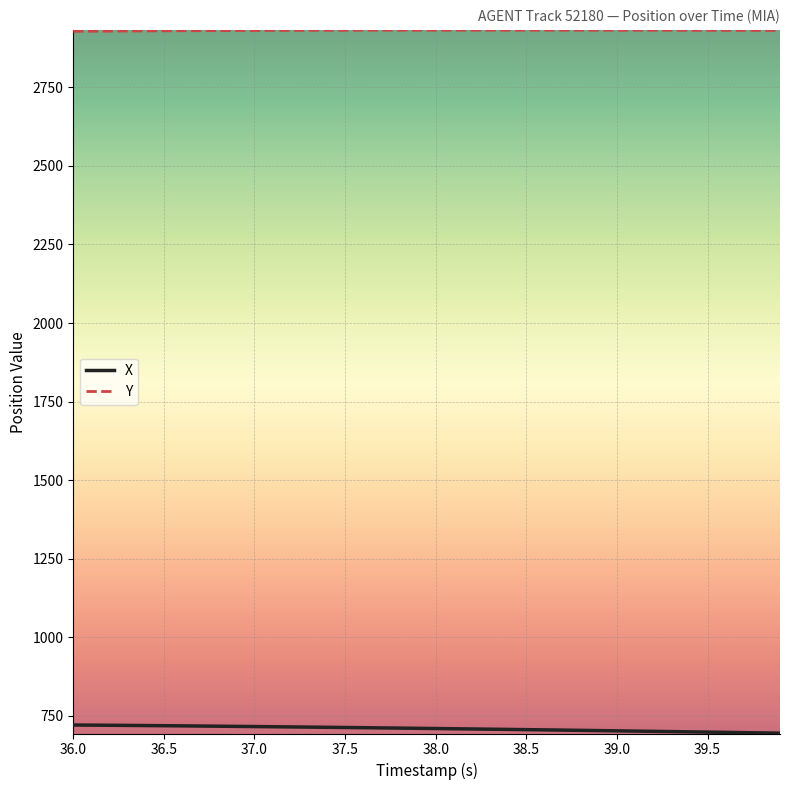

What is the greatest value displayed?

2931.7